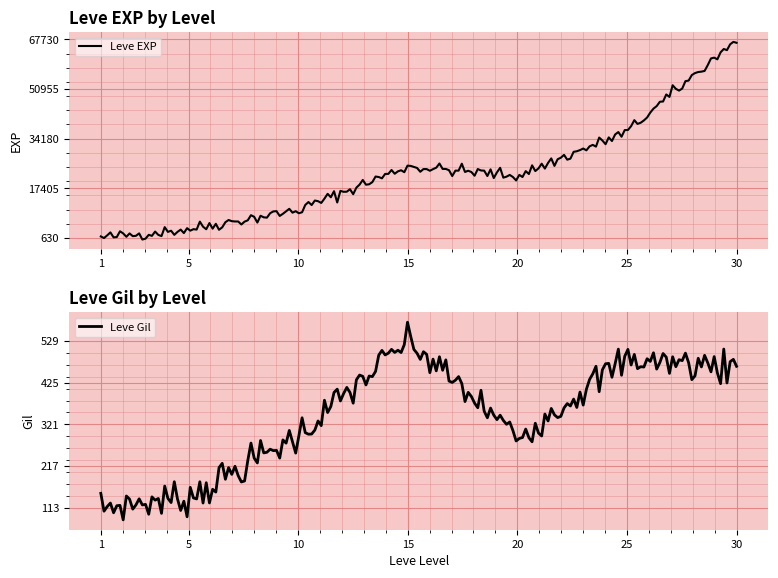

Is the value of Leve Gil at 5 greater than the value of Leve EXP at 5?

No